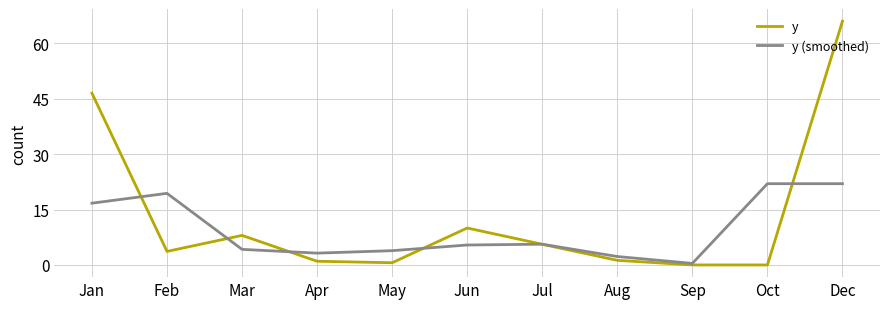

What is the greatest value displayed?

66.0